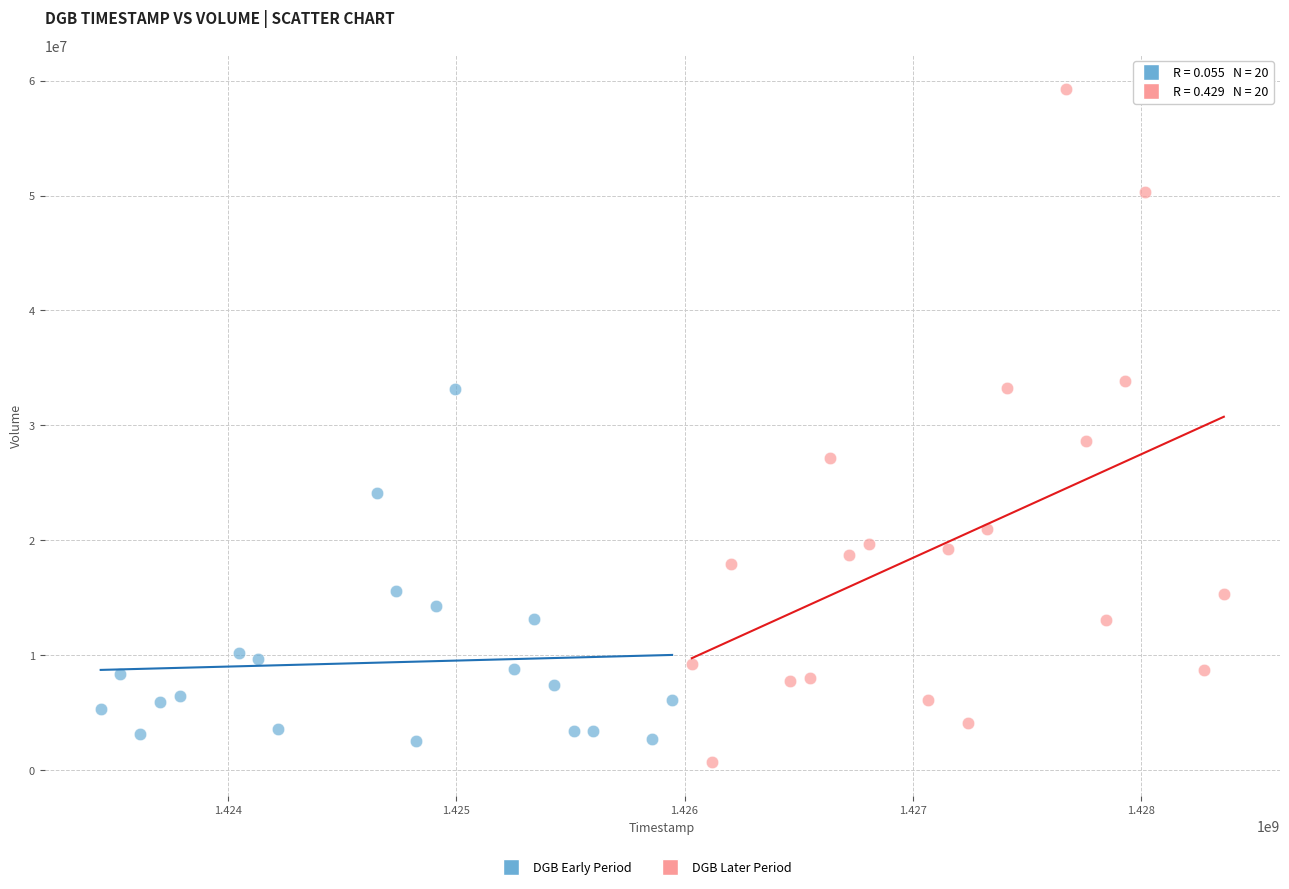

Which series has the largest Y range (max minus min)?

DGB Later Period